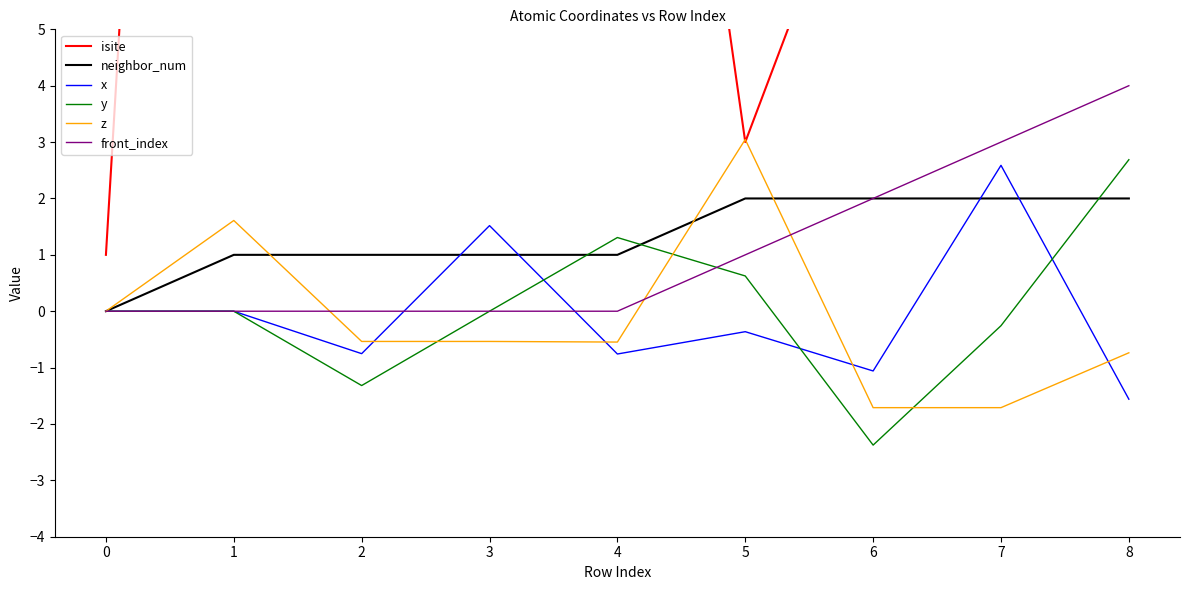

What is the approximate value of x at 2?

-0.8